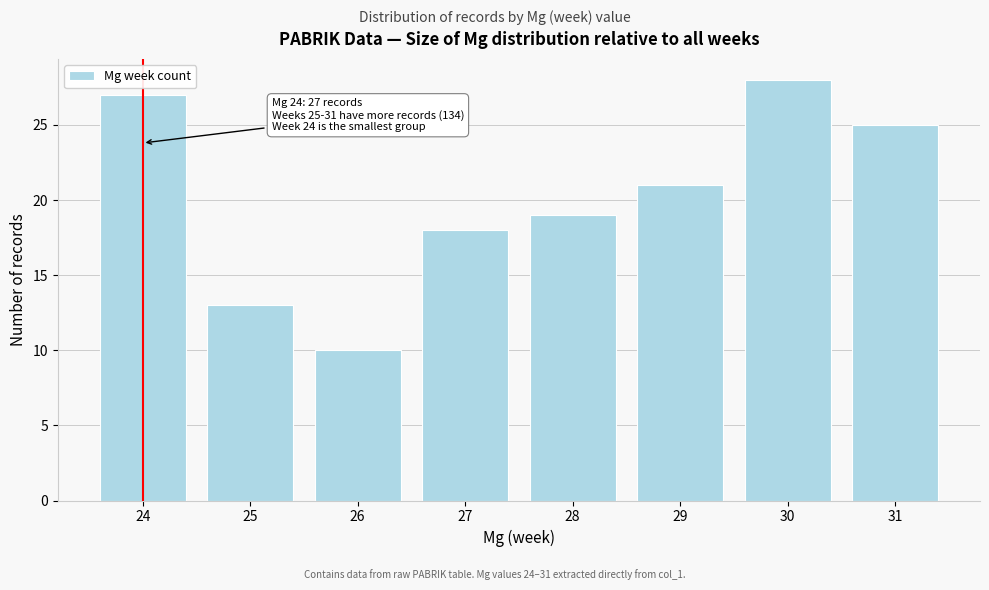

Reading left to right, extract all data points from this chart.

24=27	25=13	26=10	27=18	28=19	29=21	30=28	31=25